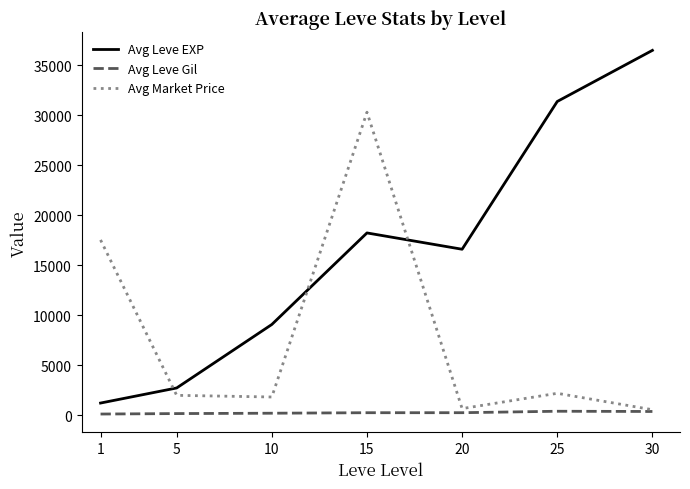

Is it true that Avg Leve EXP equals 2722 at 5?

True